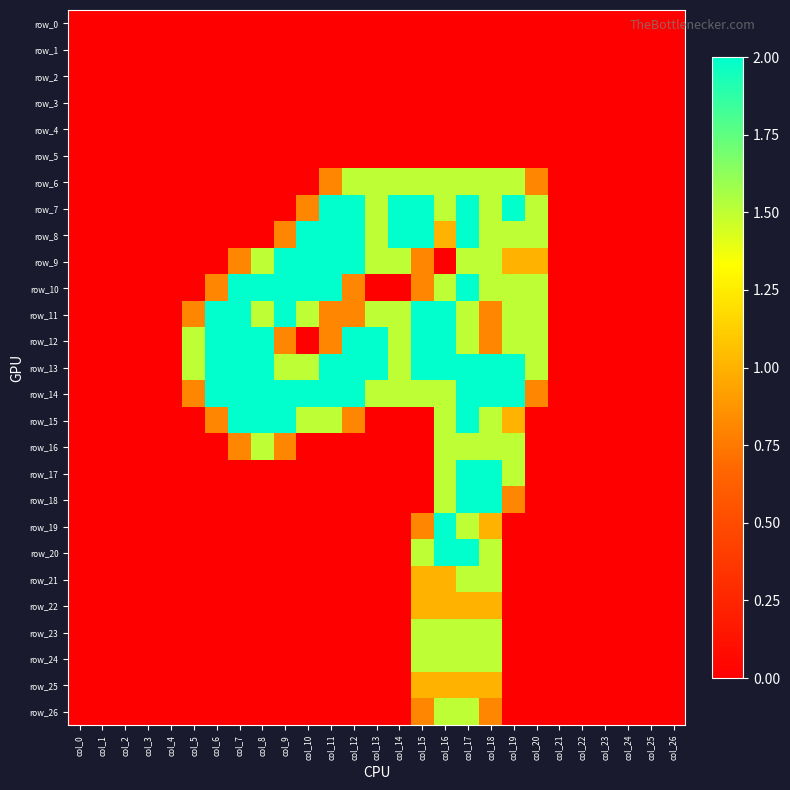

Reading left to right, extract all data points from this chart.

row_0: 0.0	0.0	0.0	0.0	0.0	0.0	0.0	0.0	0.0	0.0	0.0	0.0	0.0	0.0	0.0	0.0	0.0	0.0	0.0	0.0	0.0	0.0	0.0	0.0	0.0	0.0	0.0
row_1: 0.0	0.0	0.0	0.0	0.0	0.0	0.0	0.0	0.0	0.0	0.0	0.0	0.0	0.0	0.0	0.0	0.0	0.0	0.0	0.0	0.0	0.0	0.0	0.0	0.0	0.0	0.0
row_2: 0.0	0.0	0.0	0.0	0.0	0.0	0.0	0.0	0.0	0.0	0.0	0.0	0.0	0.0	0.0	0.0	0.0	0.0	0.0	0.0	0.0	0.0	0.0	0.0	0.0	0.0	0.0
row_3: 0.0	0.0	0.0	0.0	0.0	0.0	0.0	0.0	0.0	0.0	0.0	0.0	0.0	0.0	0.0	0.0	0.0	0.0	0.0	0.0	0.0	0.0	0.0	0.0	0.0	0.0	0.0
row_4: 0.0	0.0	0.0	0.0	0.0	0.0	0.0	0.0	0.0	0.0	0.0	0.0	0.0	0.0	0.0	0.0	0.0	0.0	0.0	0.0	0.0	0.0	0.0	0.0	0.0	0.0	0.0
row_5: 0.0	0.0	0.0	0.0	0.0	0.0	0.0	0.0	0.0	0.0	0.0	0.0	0.0	0.0	0.0	0.0	0.0	0.0	0.0	0.0	0.0	0.0	0.0	0.0	0.0	0.0	0.0
row_6: 0.0	0.0	0.0	0.0	0.0	0.0	0.0	0.0	0.0	0.0	0.0	0.8	1.5	1.5	1.5	1.5	1.5	1.5	1.5	1.5	0.8	0.0	0.0	0.0	0.0	0.0	0.0
row_7: 0.0	0.0	0.0	0.0	0.0	0.0	0.0	0.0	0.0	0.0	0.8	2.0	2.0	1.5	2.0	2.0	1.5	2.0	1.5	2.0	1.5	0.0	0.0	0.0	0.0	0.0	0.0
row_8: 0.0	0.0	0.0	0.0	0.0	0.0	0.0	0.0	0.0	0.8	2.0	2.0	2.0	1.5	2.0	2.0	1.0	2.0	1.5	1.5	1.5	0.0	0.0	0.0	0.0	0.0	0.0
row_9: 0.0	0.0	0.0	0.0	0.0	0.0	0.0	0.8	1.5	2.0	2.0	2.0	2.0	1.5	1.5	0.8	0.0	1.5	1.5	1.0	1.0	0.0	0.0	0.0	0.0	0.0	0.0
row_10: 0.0	0.0	0.0	0.0	0.0	0.0	0.8	2.0	2.0	2.0	2.0	2.0	0.8	0.0	0.0	0.8	1.5	2.0	1.5	1.5	1.5	0.0	0.0	0.0	0.0	0.0	0.0
row_11: 0.0	0.0	0.0	0.0	0.0	0.8	2.0	2.0	1.5	2.0	1.5	0.8	0.8	1.5	1.5	2.0	2.0	1.5	0.8	1.5	1.5	0.0	0.0	0.0	0.0	0.0	0.0
row_12: 0.0	0.0	0.0	0.0	0.0	1.5	2.0	2.0	2.0	0.8	0.0	0.8	2.0	2.0	1.5	2.0	2.0	1.5	0.8	1.5	1.5	0.0	0.0	0.0	0.0	0.0	0.0
row_13: 0.0	0.0	0.0	0.0	0.0	1.5	2.0	2.0	2.0	1.5	1.5	2.0	2.0	2.0	1.5	2.0	2.0	2.0	2.0	2.0	1.5	0.0	0.0	0.0	0.0	0.0	0.0
row_14: 0.0	0.0	0.0	0.0	0.0	0.8	2.0	2.0	2.0	2.0	2.0	2.0	2.0	1.5	1.5	1.5	1.5	2.0	2.0	2.0	0.8	0.0	0.0	0.0	0.0	0.0	0.0
row_15: 0.0	0.0	0.0	0.0	0.0	0.0	0.8	2.0	2.0	2.0	1.5	1.5	0.8	0.0	0.0	0.0	1.5	2.0	1.5	1.0	0.0	0.0	0.0	0.0	0.0	0.0	0.0
row_16: 0.0	0.0	0.0	0.0	0.0	0.0	0.0	0.8	1.5	0.8	0.0	0.0	0.0	0.0	0.0	0.0	1.5	1.5	1.5	1.5	0.0	0.0	0.0	0.0	0.0	0.0	0.0
row_17: 0.0	0.0	0.0	0.0	0.0	0.0	0.0	0.0	0.0	0.0	0.0	0.0	0.0	0.0	0.0	0.0	1.5	2.0	2.0	1.5	0.0	0.0	0.0	0.0	0.0	0.0	0.0
row_18: 0.0	0.0	0.0	0.0	0.0	0.0	0.0	0.0	0.0	0.0	0.0	0.0	0.0	0.0	0.0	0.0	1.5	2.0	2.0	0.8	0.0	0.0	0.0	0.0	0.0	0.0	0.0
row_19: 0.0	0.0	0.0	0.0	0.0	0.0	0.0	0.0	0.0	0.0	0.0	0.0	0.0	0.0	0.0	0.8	2.0	1.5	1.0	0.0	0.0	0.0	0.0	0.0	0.0	0.0	0.0
row_20: 0.0	0.0	0.0	0.0	0.0	0.0	0.0	0.0	0.0	0.0	0.0	0.0	0.0	0.0	0.0	1.5	2.0	2.0	1.5	0.0	0.0	0.0	0.0	0.0	0.0	0.0	0.0
row_21: 0.0	0.0	0.0	0.0	0.0	0.0	0.0	0.0	0.0	0.0	0.0	0.0	0.0	0.0	0.0	1.0	1.0	1.5	1.5	0.0	0.0	0.0	0.0	0.0	0.0	0.0	0.0
row_22: 0.0	0.0	0.0	0.0	0.0	0.0	0.0	0.0	0.0	0.0	0.0	0.0	0.0	0.0	0.0	1.0	1.0	1.0	1.0	0.0	0.0	0.0	0.0	0.0	0.0	0.0	0.0
row_23: 0.0	0.0	0.0	0.0	0.0	0.0	0.0	0.0	0.0	0.0	0.0	0.0	0.0	0.0	0.0	1.5	1.5	1.5	1.5	0.0	0.0	0.0	0.0	0.0	0.0	0.0	0.0
row_24: 0.0	0.0	0.0	0.0	0.0	0.0	0.0	0.0	0.0	0.0	0.0	0.0	0.0	0.0	0.0	1.5	1.5	1.5	1.5	0.0	0.0	0.0	0.0	0.0	0.0	0.0	0.0
row_25: 0.0	0.0	0.0	0.0	0.0	0.0	0.0	0.0	0.0	0.0	0.0	0.0	0.0	0.0	0.0	1.0	1.0	1.0	1.0	0.0	0.0	0.0	0.0	0.0	0.0	0.0	0.0
row_26: 0.0	0.0	0.0	0.0	0.0	0.0	0.0	0.0	0.0	0.0	0.0	0.0	0.0	0.0	0.0	0.8	1.5	1.5	0.8	0.0	0.0	0.0	0.0	0.0	0.0	0.0	0.0